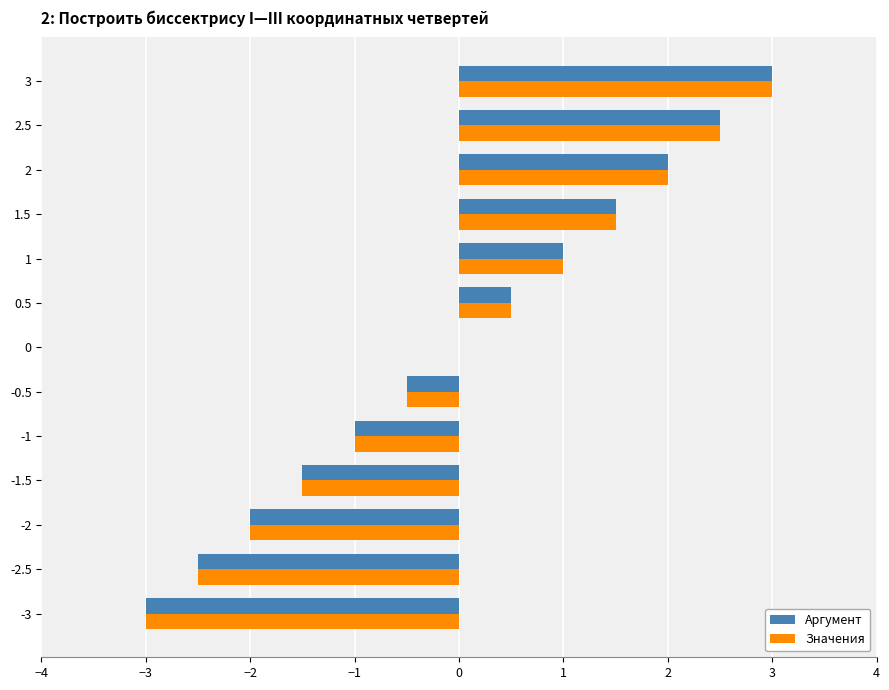

What is the sum of the Аргумент values at -3 and -1.5?

-4.5